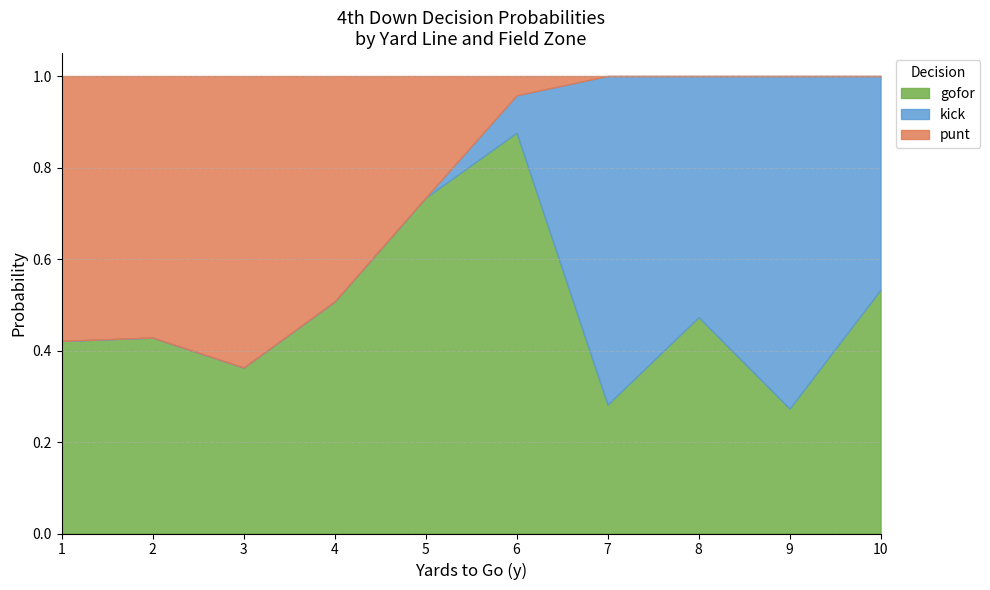

Is it true that gofor equals 0.4 at 9?

False